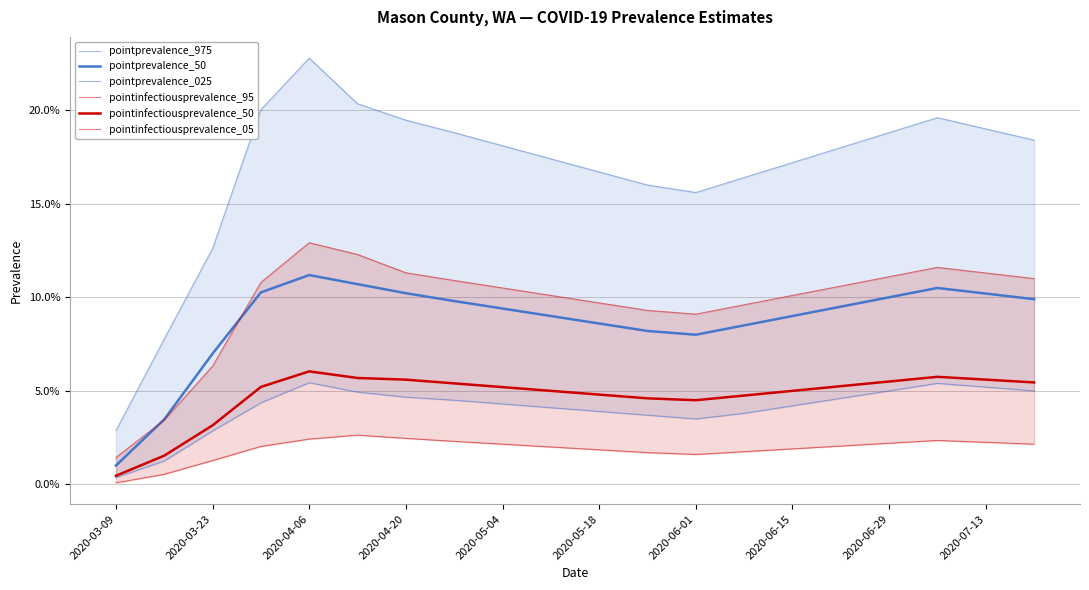

What is the difference between the highest and lowest values at 2020-06-01?

0.1